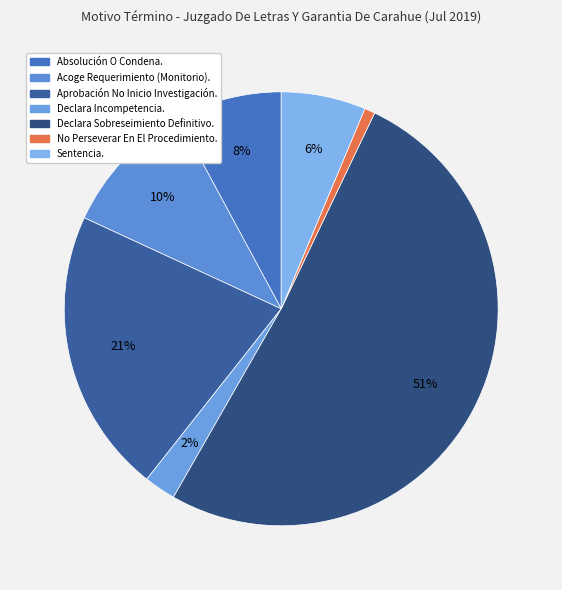

How many slices are in this pie chart?

7